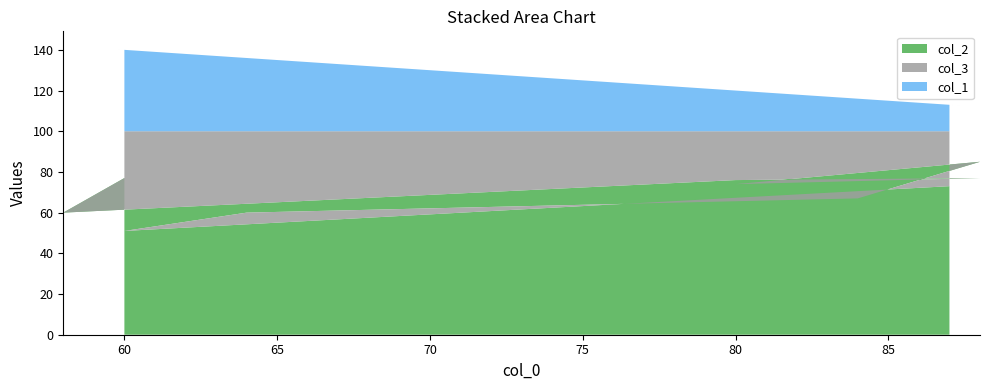

Reading left to right, what are all the values shown in this chart?

col_2: 60=77	58=60	80=76	88=77	80=74	88=85	84=67	64=60	60=51	87=73
col_3: 60=23	58=40	80=24	88=23	80=26	88=15	84=33	64=40	60=49	87=27
col_1: 60=40	58=42	80=20	88=12	80=20	88=12	84=16	64=36	60=40	87=13